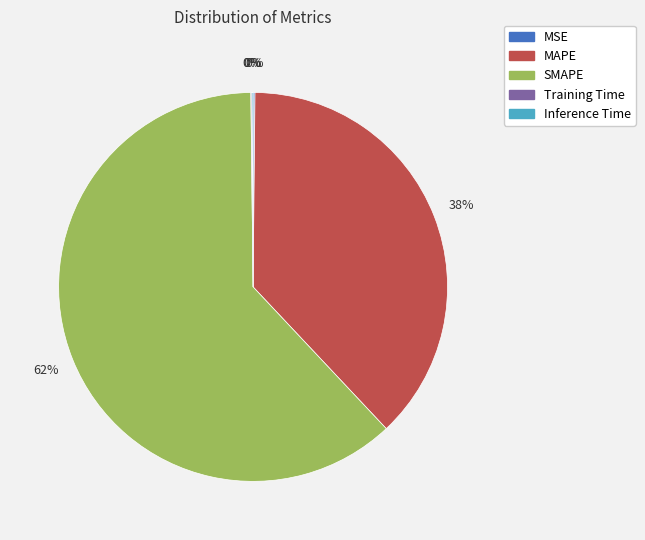

Is it true that SMAPE is 62% of the pie?

True